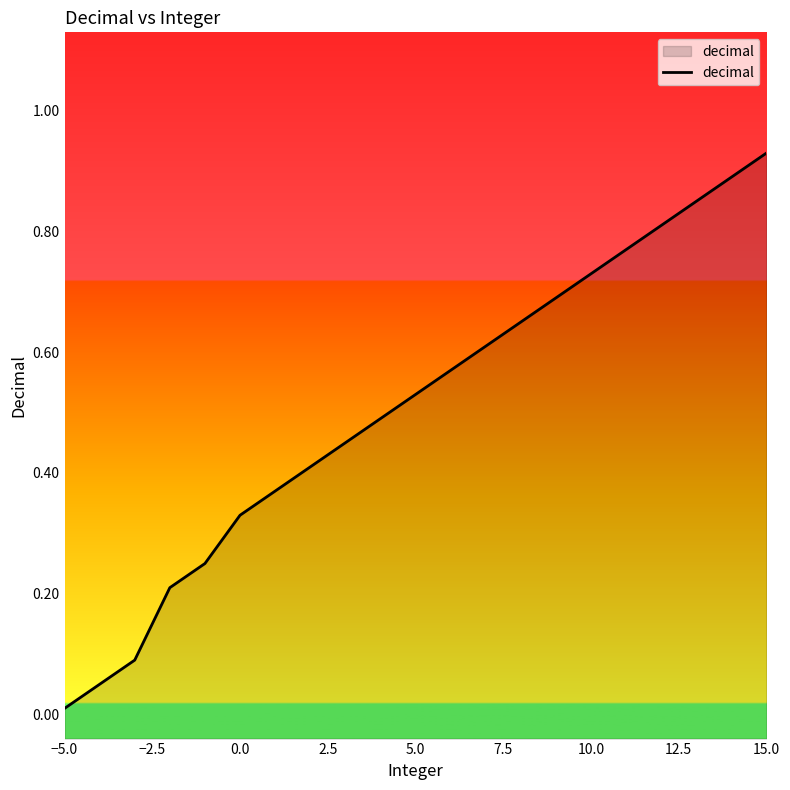

Which category has the lowest value across all series?

−5.0